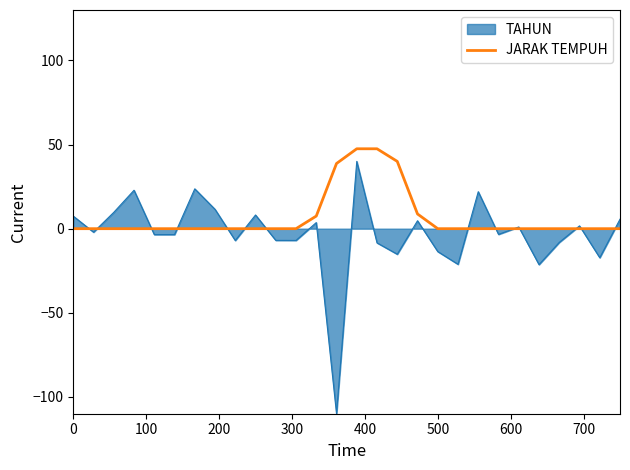

How many series are shown in this chart?

2